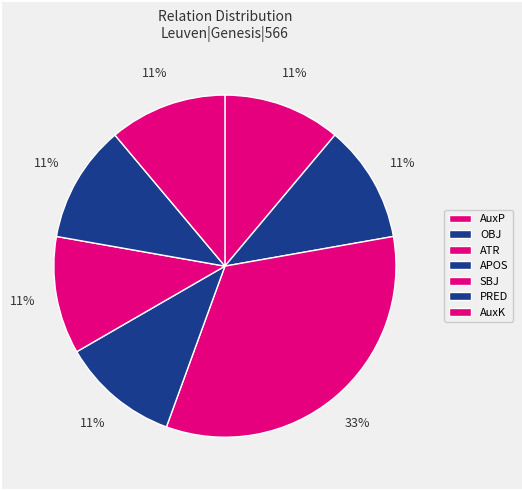

Is the sum of PRED and ATR greater than half?

No